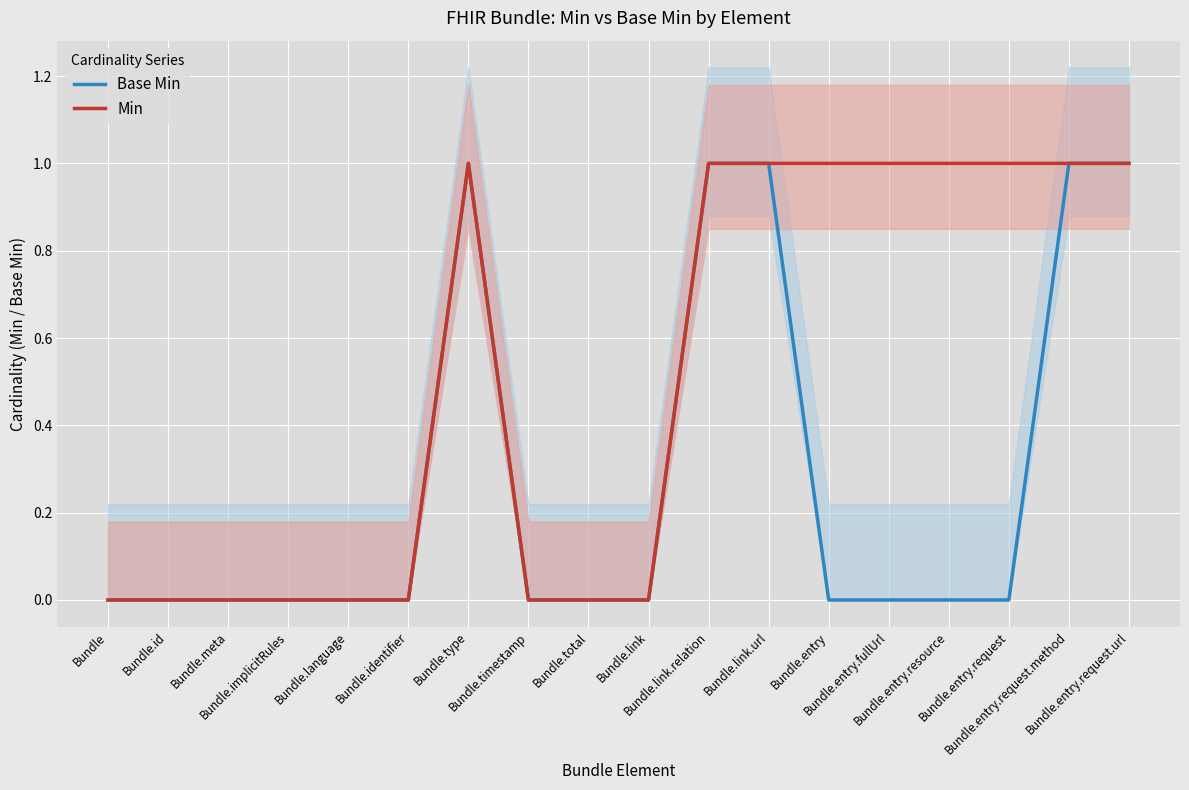

Which category has the highest value in the Min series?

Bundle.type